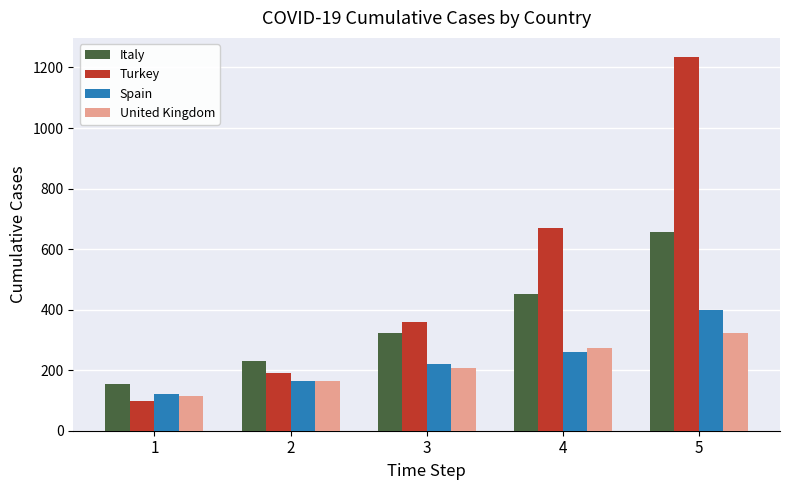

Does the chart contain any negative values?

No